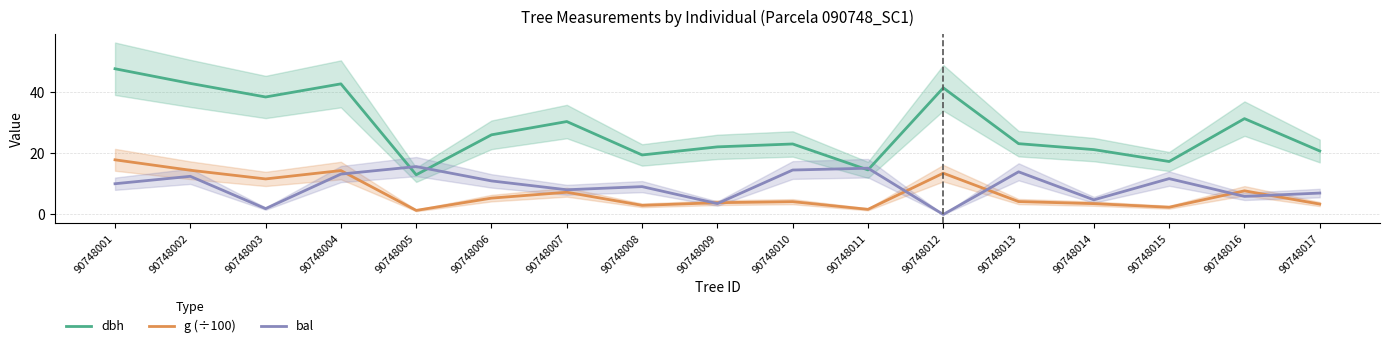

What is the value of the g (÷100) point at the 4th from the left?

14.4